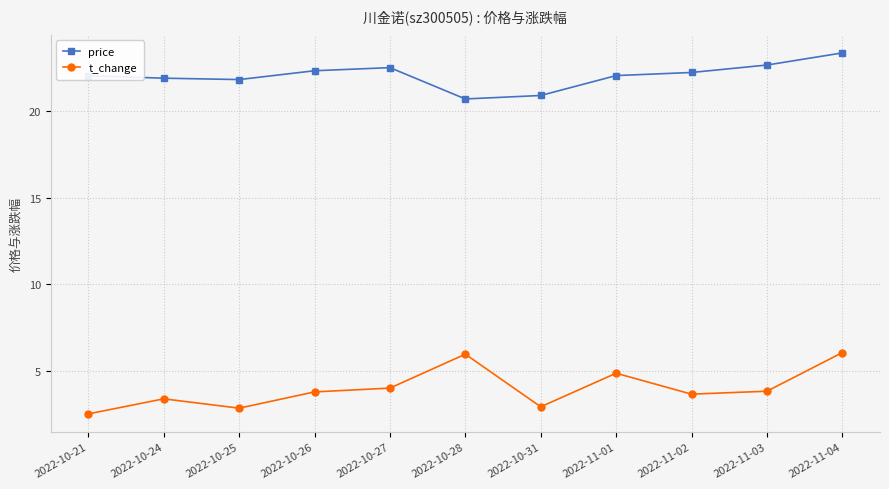

What is the sum of all price values?

242.5